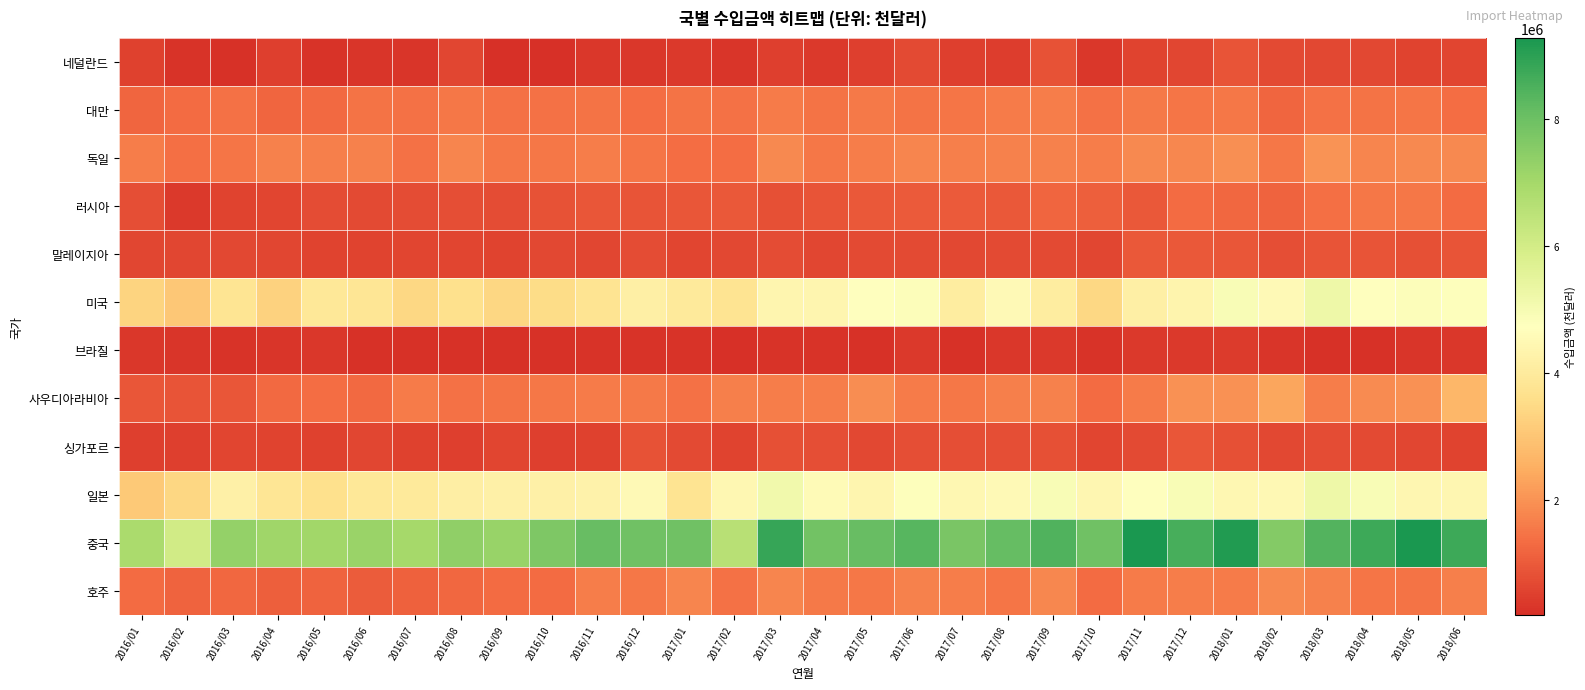

Rank the series at 2016/10 from highest to lowest value.

중국, 일본, 미국, 독일, 사우디아라비아, 대만, 호주, 러시아, 말레이지아, 싱가포르, 브라질, 네덜란드